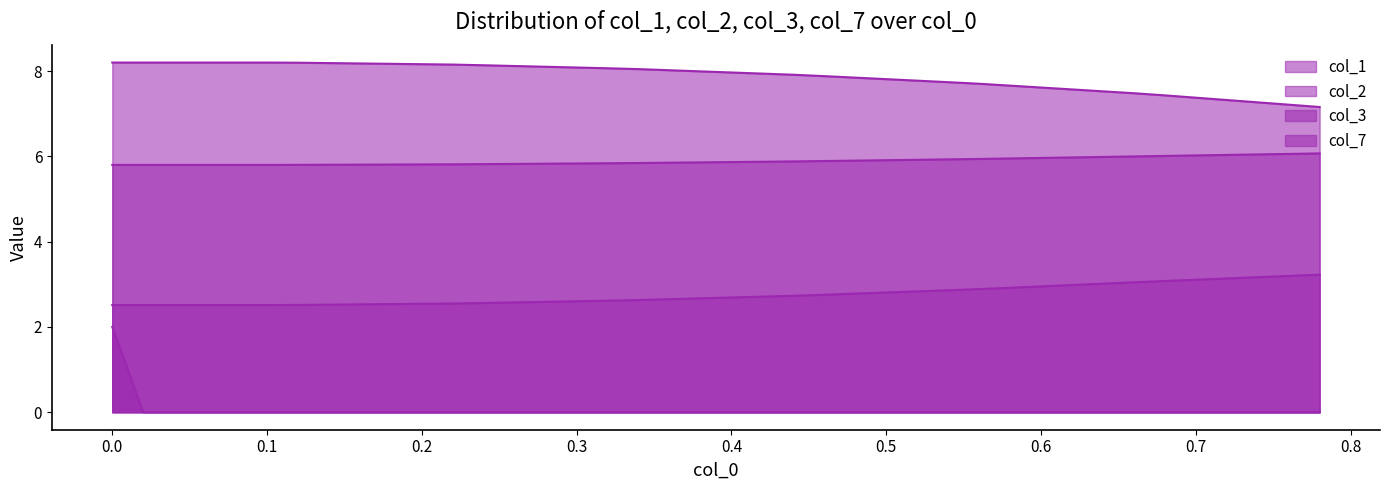

How many positive values does the col_7 series have?

1